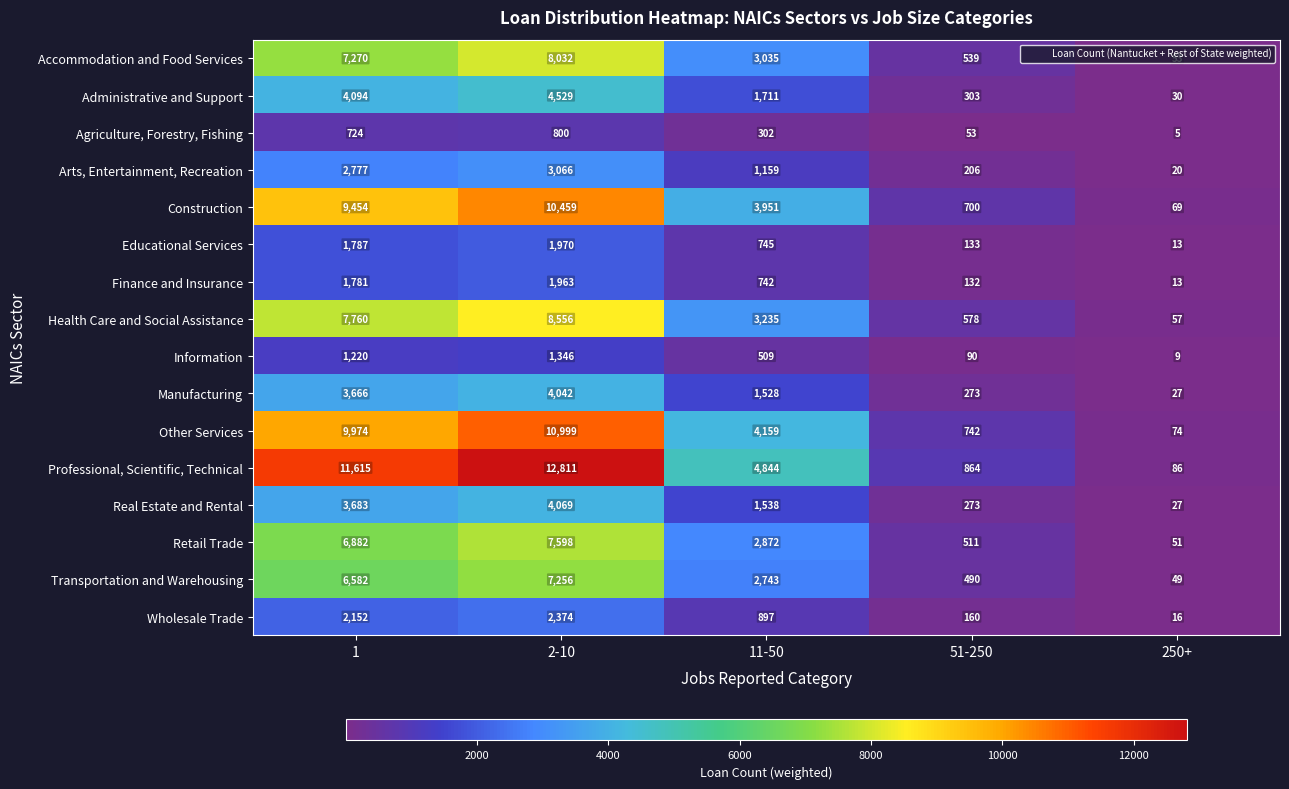

What is the difference between the second highest and second lowest values in the Professional, Scientific, Technical series?

10751